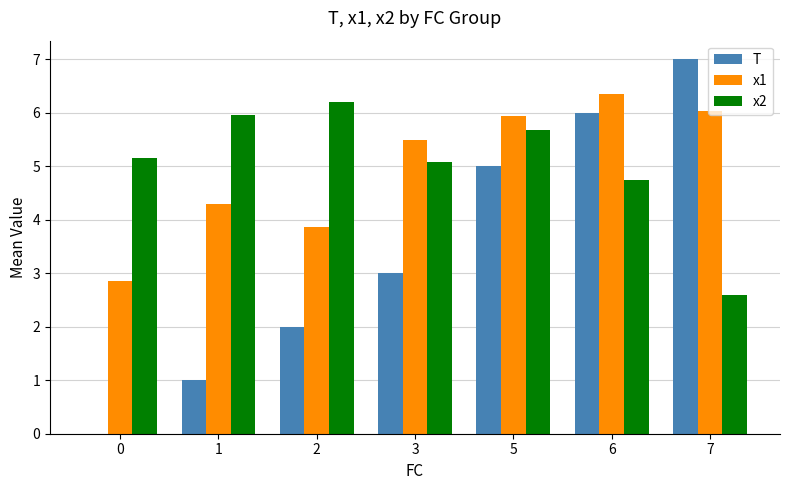

At which category is the sum across all series the highest?

6